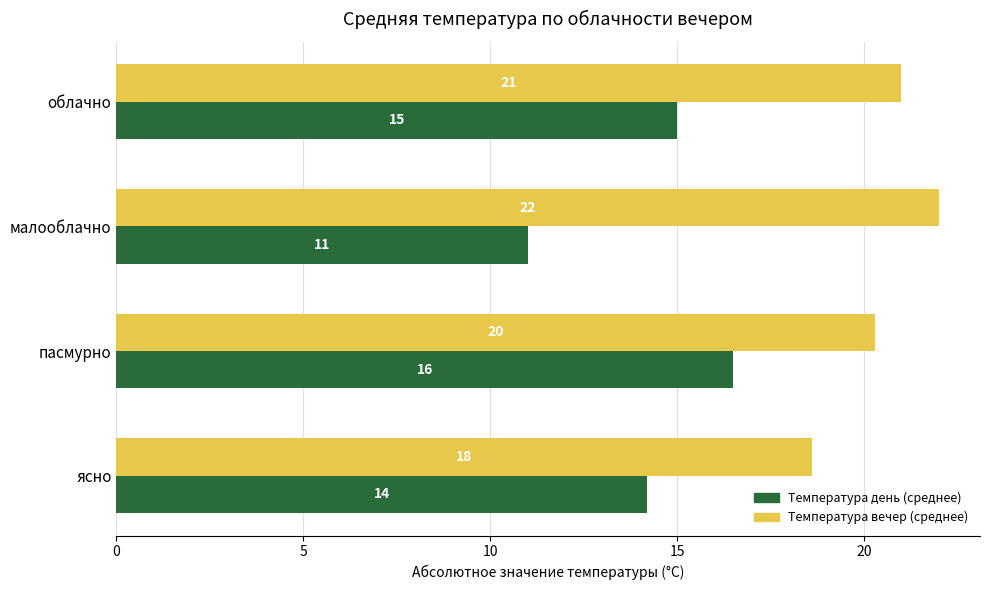

The Температура день (среднее) series shows 11.4 at пасмурно. True or false?

False